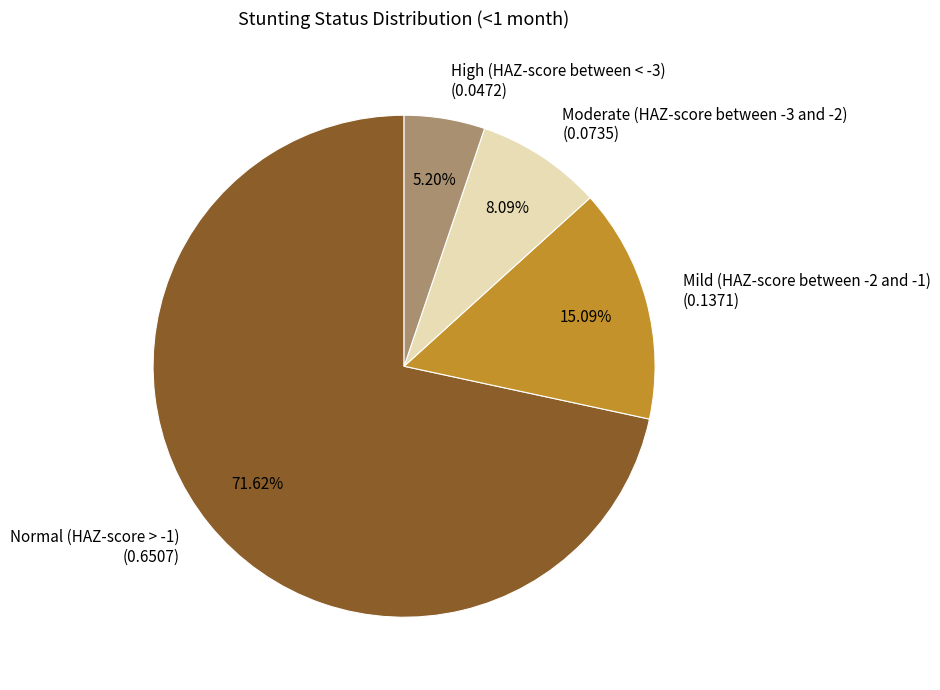

Does High (HAZ-score between < -3) account for over 50% of the chart?

No